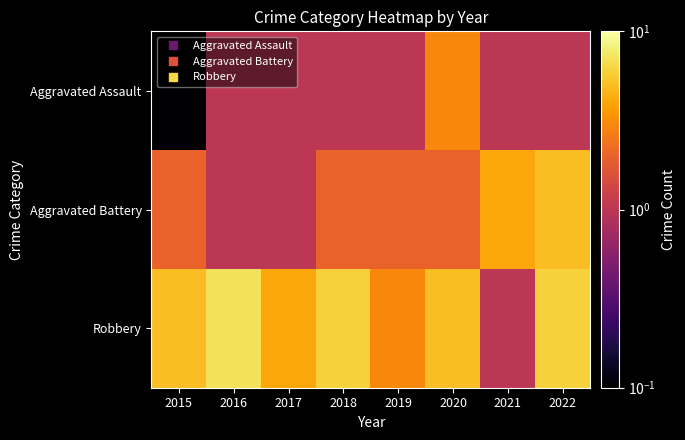

List the series in order of their peak value, highest first.

Robbery, Aggravated Battery, Aggravated Assault